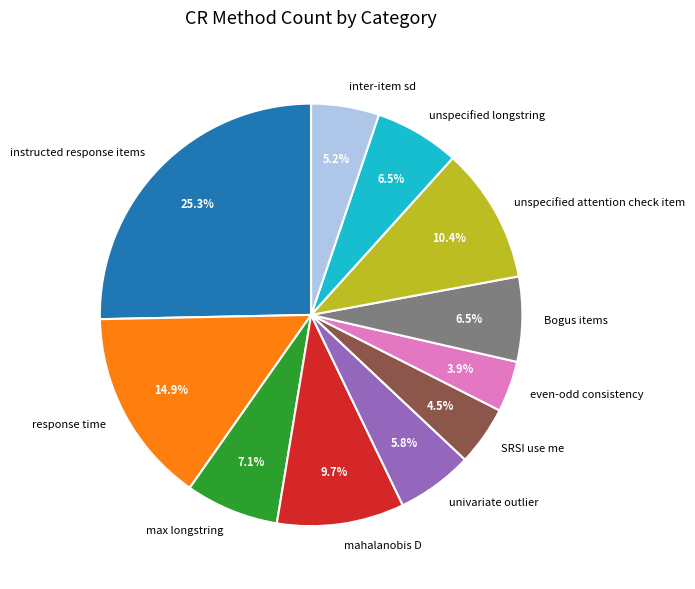

Is there any slice that represents more than half of the pie?

No